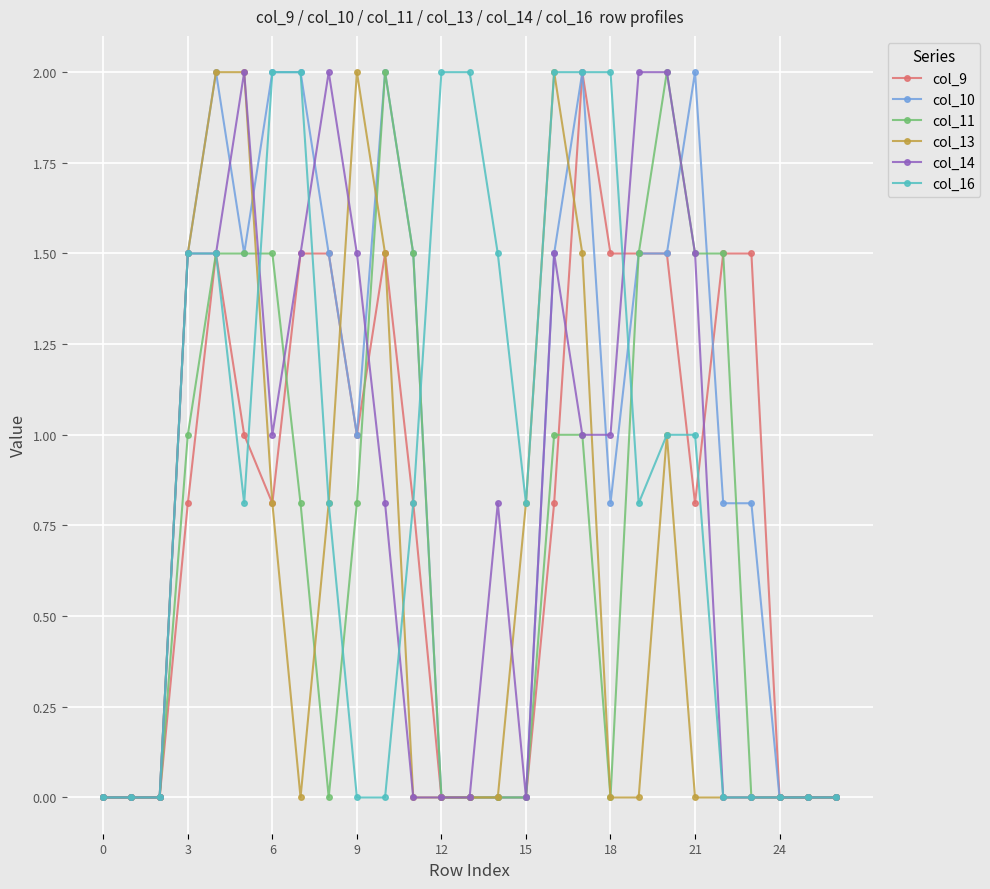

True or false: col_9 has more than 0 points higher than both neighbors.

True